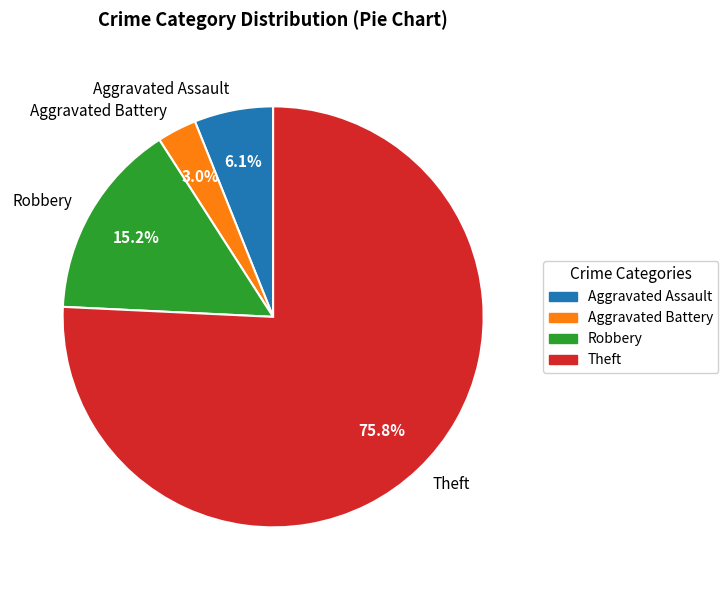

Which has a higher value, Robbery or Aggravated Assault?

Robbery